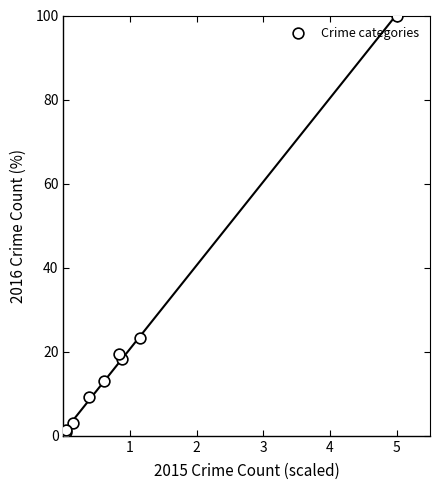

What Y value in the scatter plot is closest to 50?

23.2